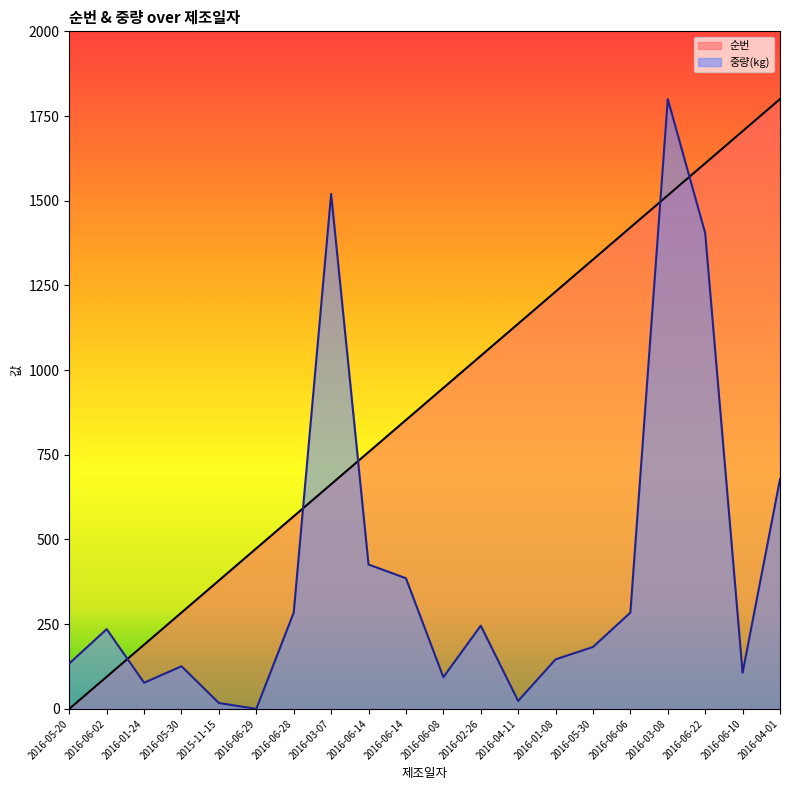

What is the total value across all series at 2016-06-08?

1040.7